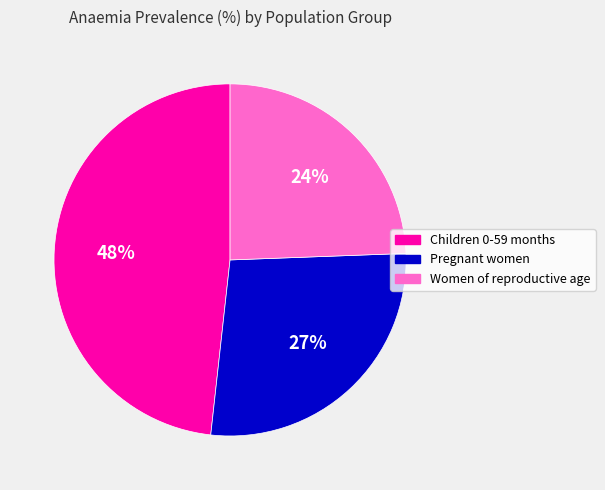

What percentage is the Pregnant women slice, to the nearest percent?

27%